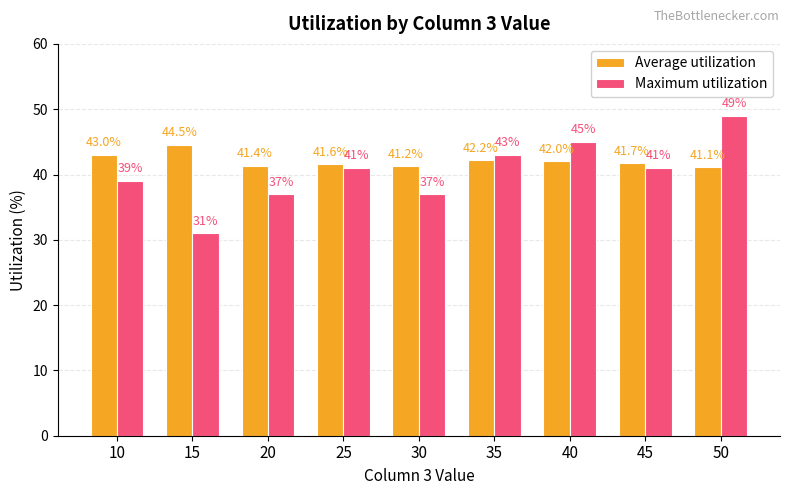

Reading left to right, list all the values displayed in this chart.

Average utilization: 43.0	44.5	41.4	41.6	41.2	42.2	42.0	41.7	41.1
Maximum utilization: 39.0	31.0	37.0	41.0	37.0	43.0	45.0	41.0	49.0